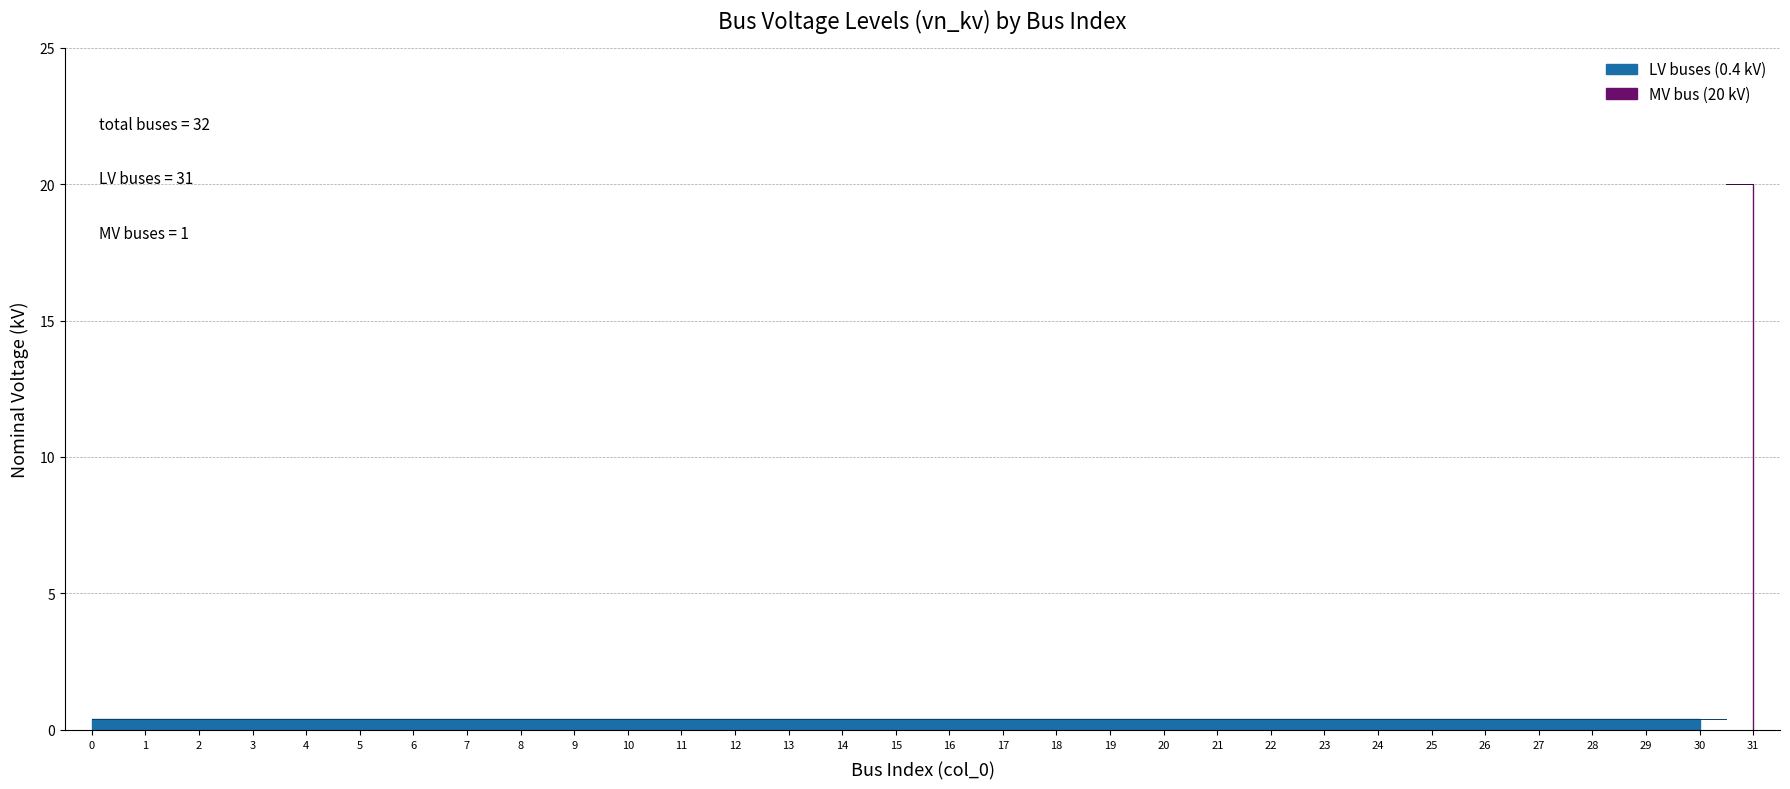

What is the minimum value shown in the chart?

0.4